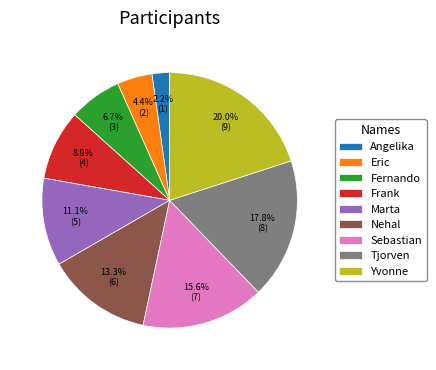

Count the number of slices in the pie.

9